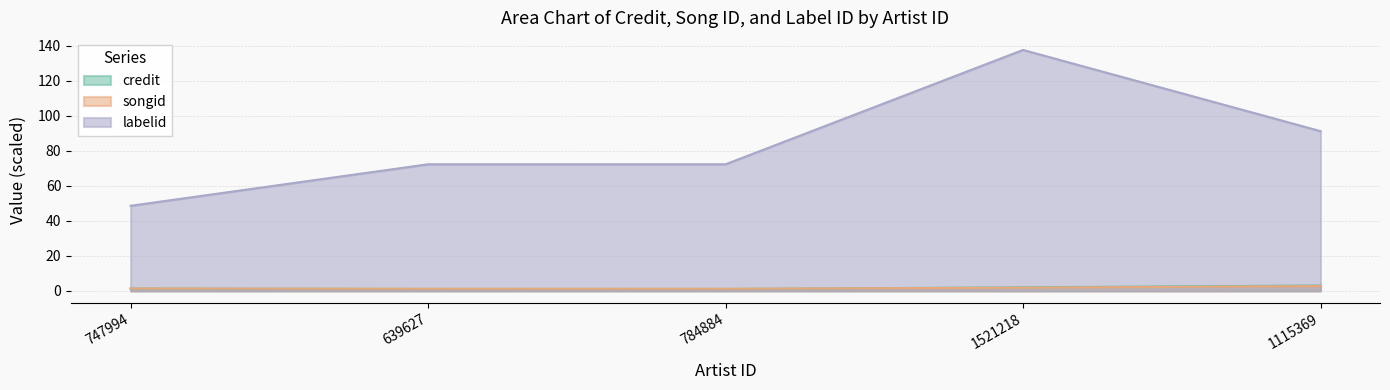

The value of credit at 1115369 is 3.1. True or false?

True